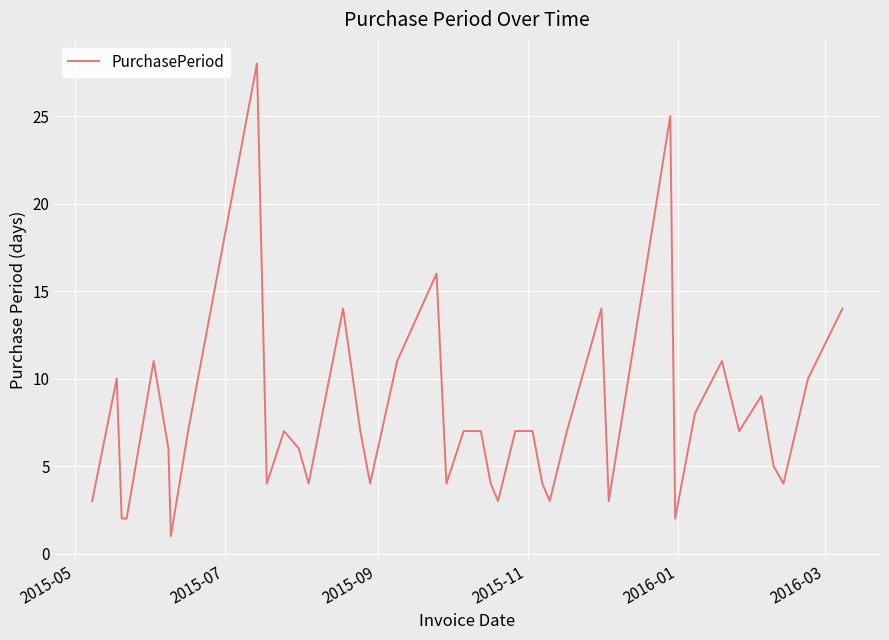

Is this an area chart (filled region under the line)?

No